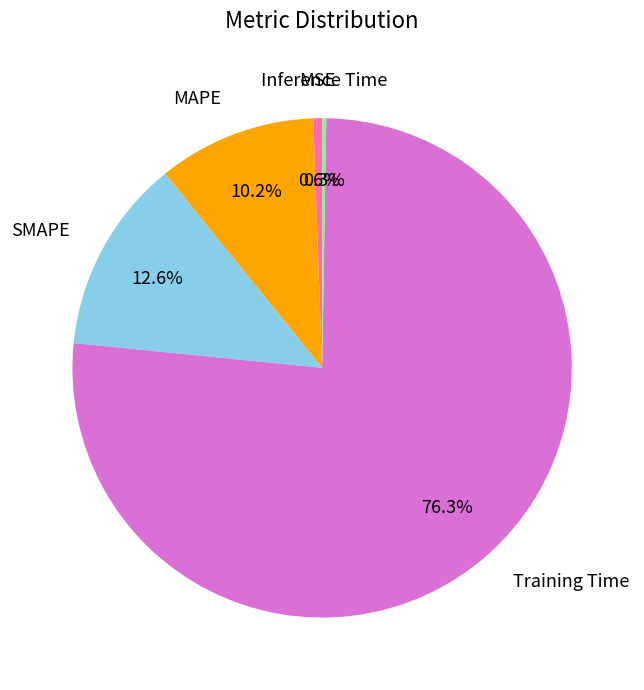

Which category has the biggest portion of the pie?

Training Time